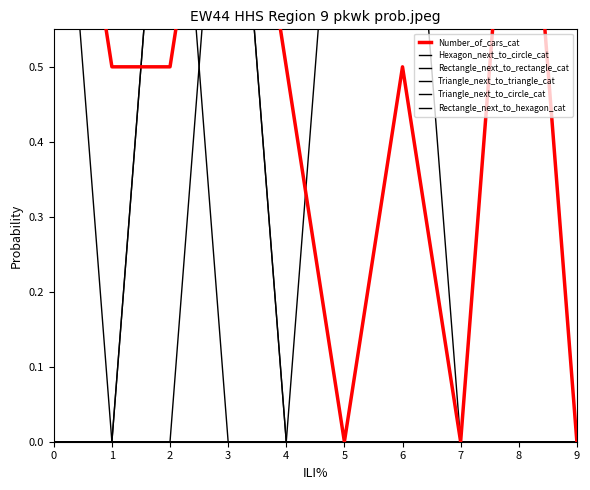

Rank the series at 3 from lowest to highest value.

Hexagon_next_to_circle_cat, Triangle_next_to_circle_cat, Rectangle_next_to_hexagon_cat, Number_of_cars_cat, Rectangle_next_to_rectangle_cat, Triangle_next_to_triangle_cat